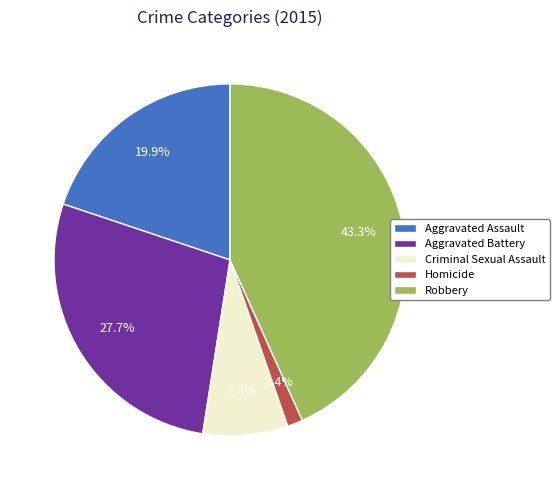

Combined, do Robbery and Aggravated Battery account for over 50%?

Yes